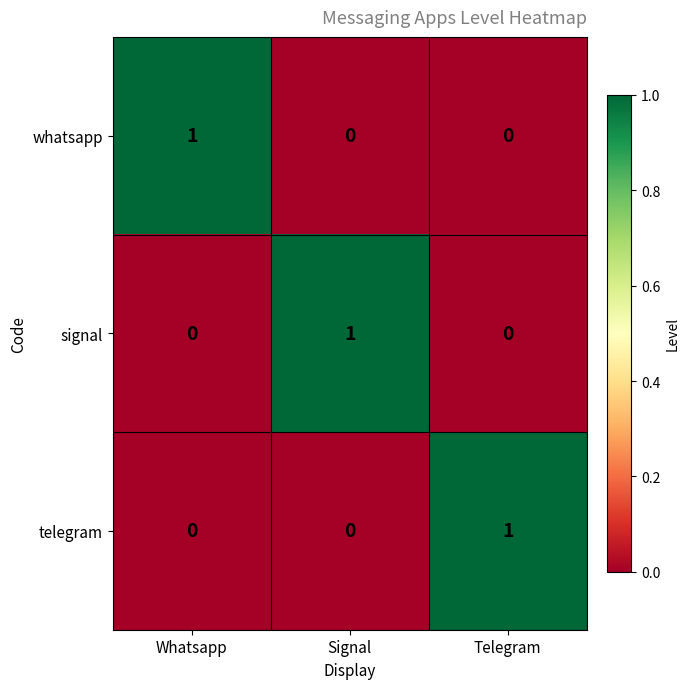

At how many categories does at least one series exceed 0?

3